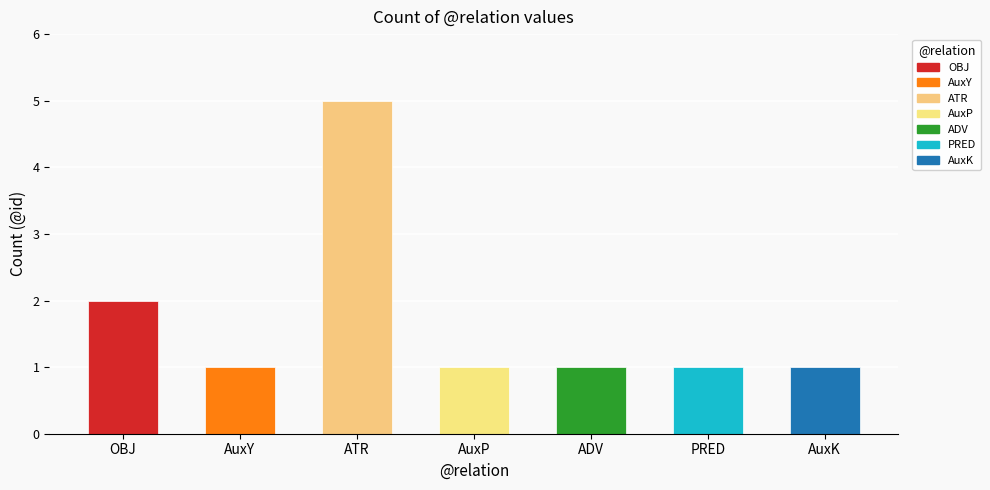

What is the difference between the maximum and minimum values?

4